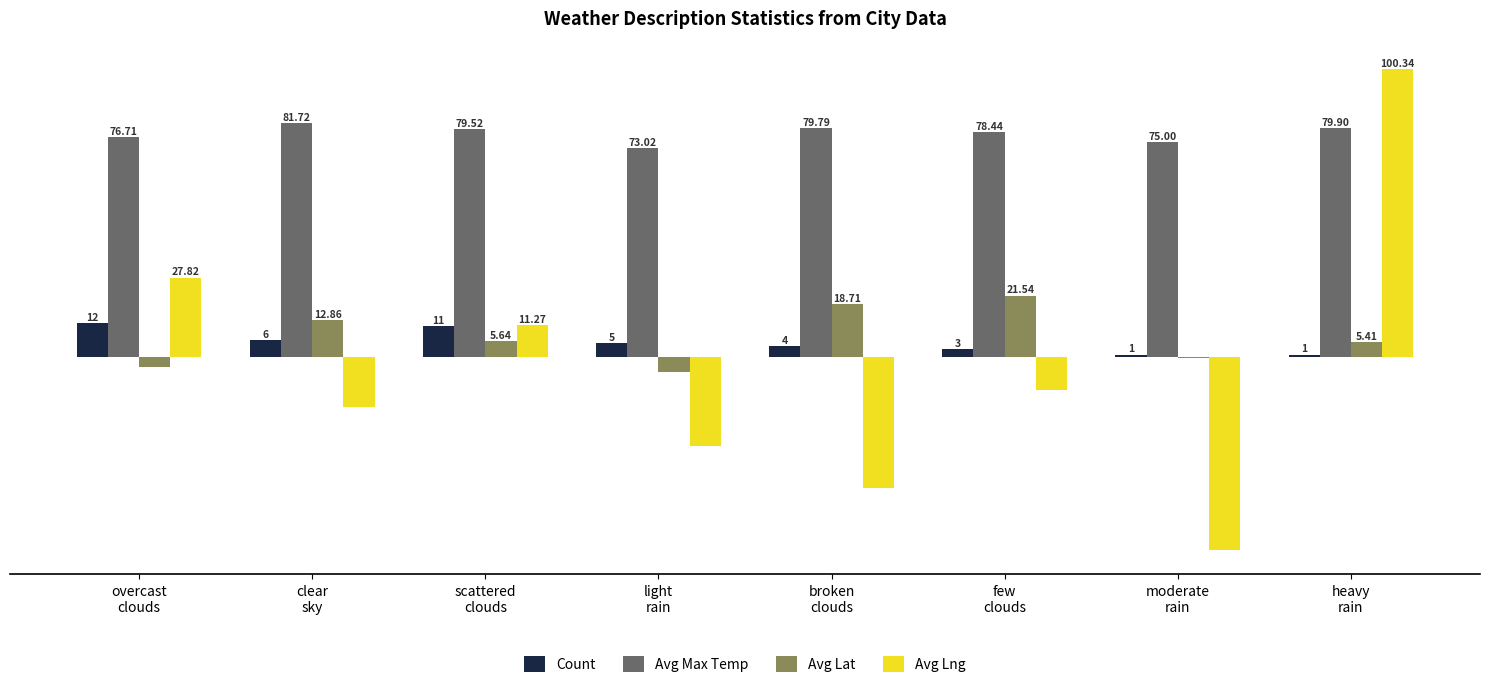

Which series has the largest total across all categories?

Avg Max Temp